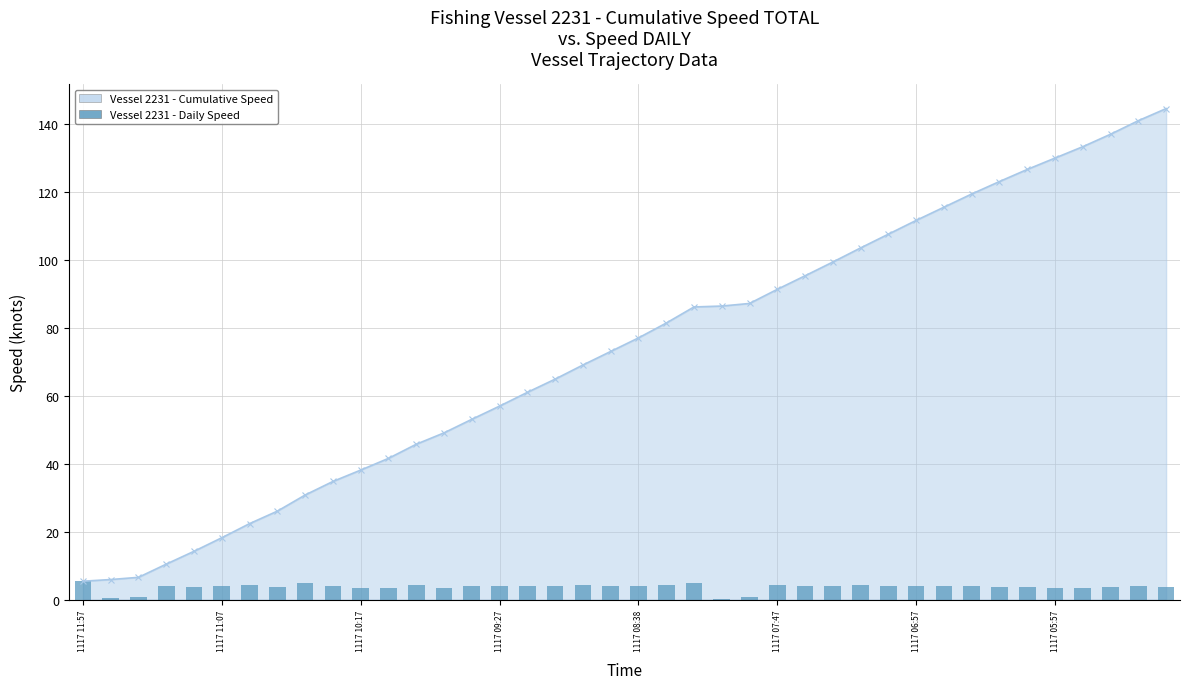

What is the average value?

3.6